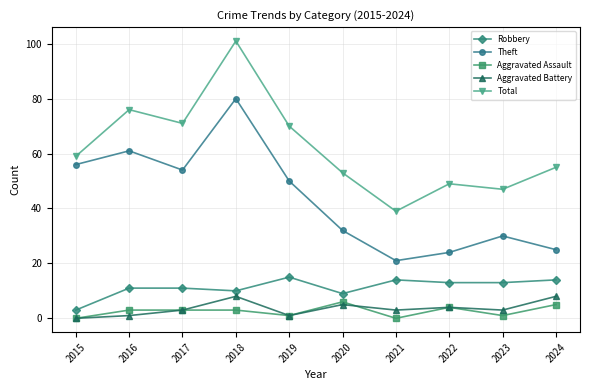

Which category has the highest value across all series?

2018